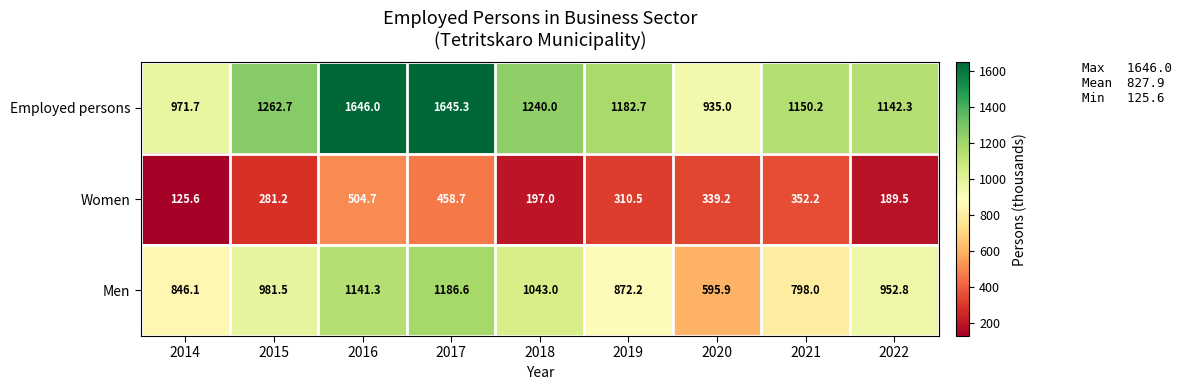

At how many categories does at least one series exceed 1475?

2